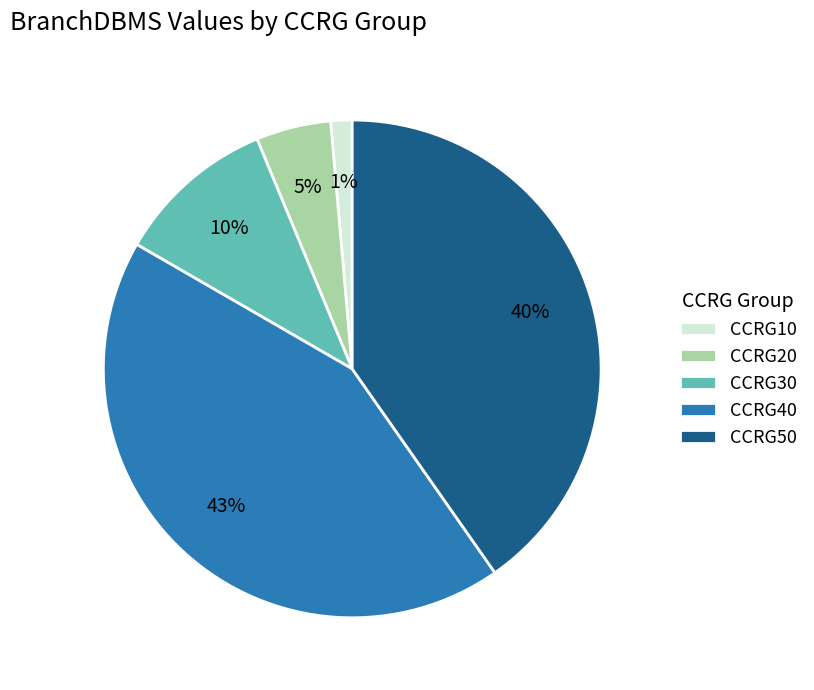

Which slice is the largest?

CCRG40